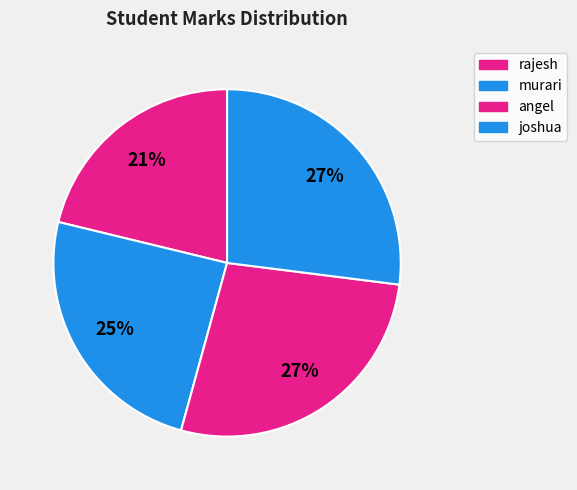

What is the total percentage of murari and angel?

51.8%